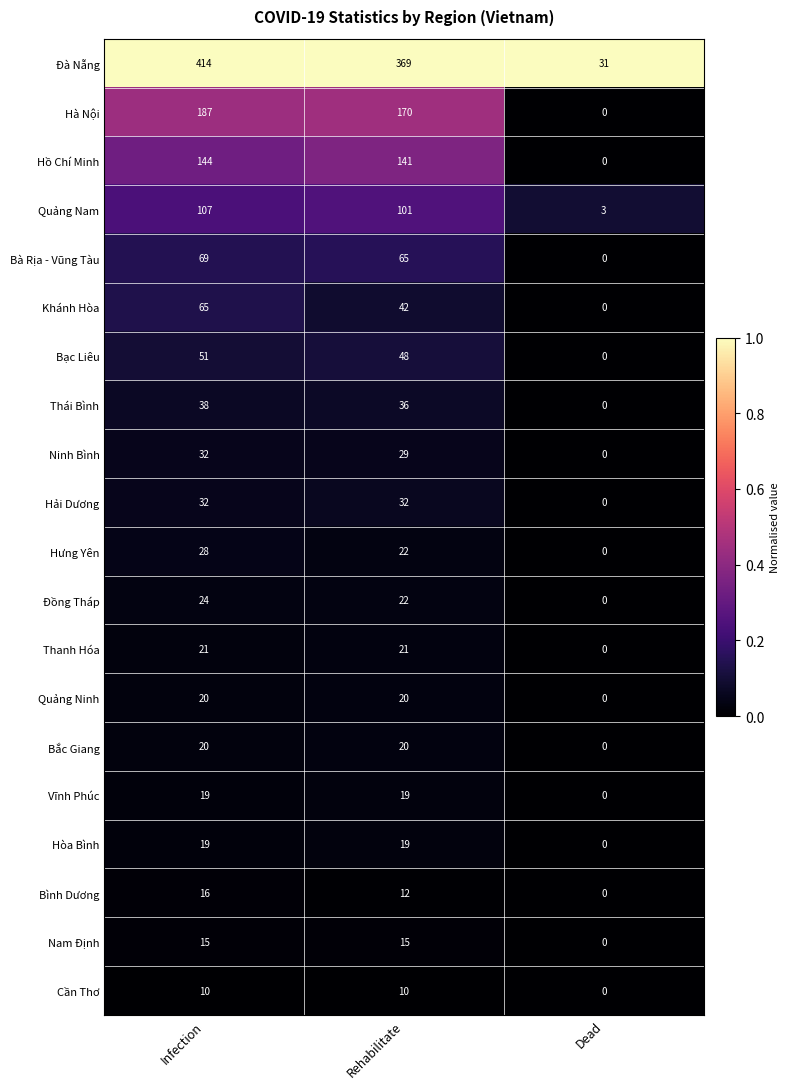

How many categories are shown in the chart?

3